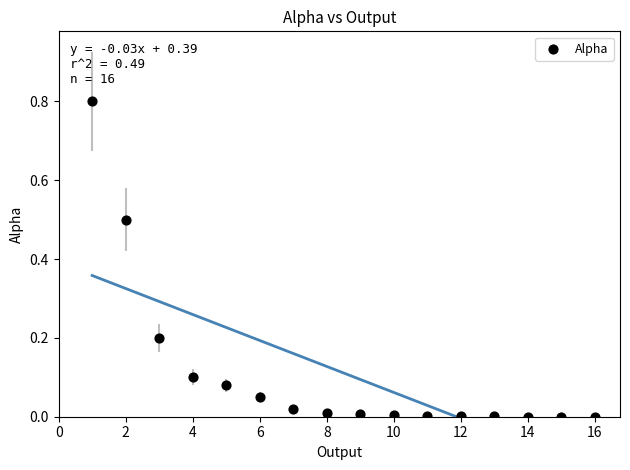

What is the range of Y values (max minus min)?

0.8